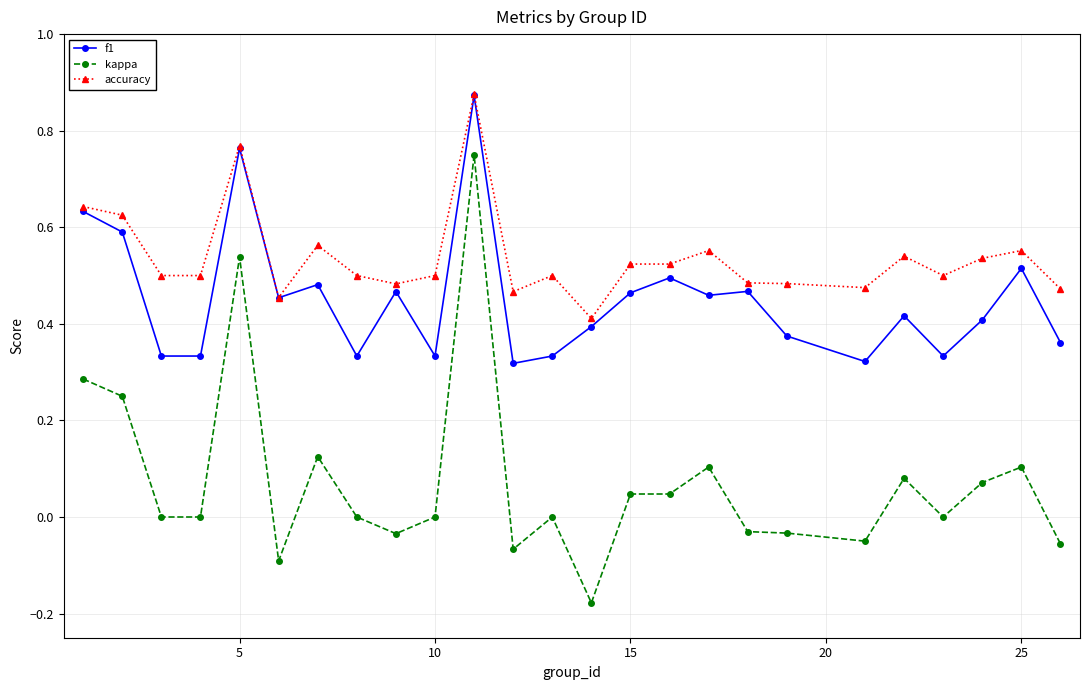

What are all the series names shown in the legend?

f1, kappa, accuracy